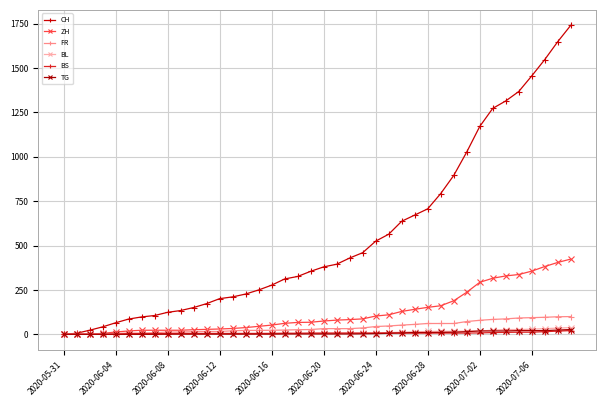

Which series has the largest total across all categories?

CH